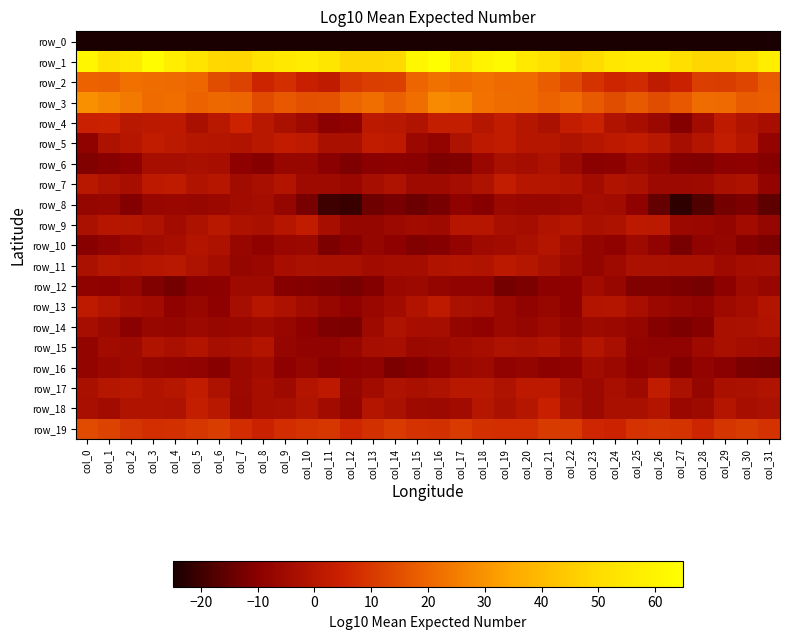

What is the difference between the highest and lowest values at col_22?

250.3